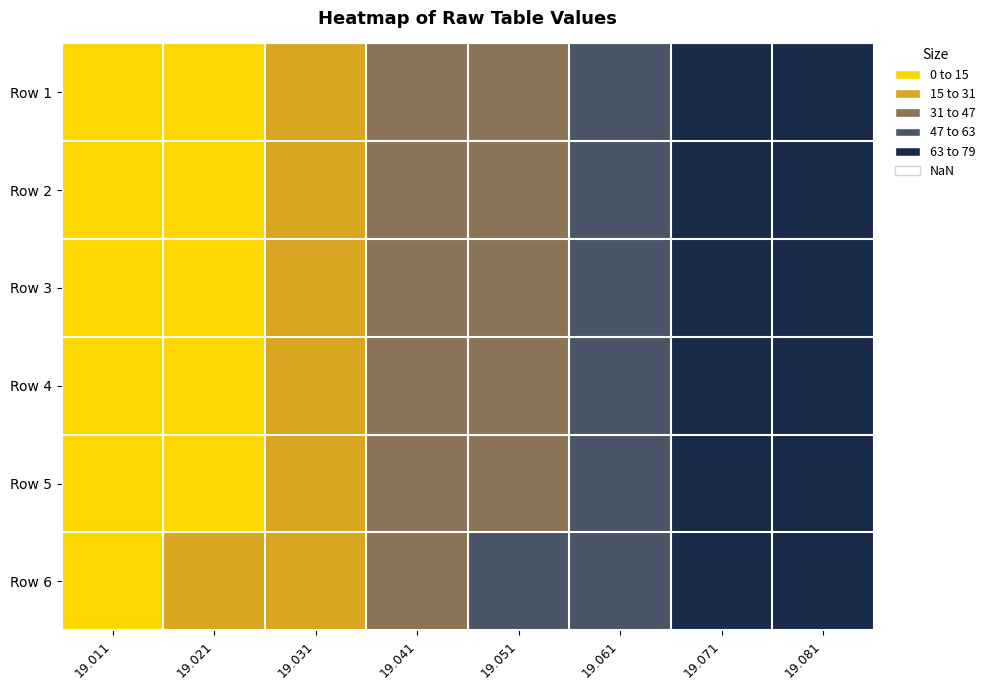

Reading left to right, extract all data points from this chart.

Row 1: 19.011=19.0	19.021=19.0	19.031=19.0	19.041=19.0	19.051=19.1	19.061=19.1	19.071=19.1	19.081=19.1
Row 2: 19.011=19.0	19.021=19.0	19.031=19.0	19.041=19.0	19.051=19.1	19.061=19.1	19.071=19.1	19.081=19.1
Row 3: 19.011=19.0	19.021=19.0	19.031=19.0	19.041=19.0	19.051=19.1	19.061=19.1	19.071=19.1	19.081=19.1
Row 4: 19.011=19.0	19.021=19.0	19.031=19.0	19.041=19.0	19.051=19.1	19.061=19.1	19.071=19.1	19.081=19.1
Row 5: 19.011=19.0	19.021=19.0	19.031=19.0	19.041=19.0	19.051=19.1	19.061=19.1	19.071=19.1	19.081=19.1
Row 6: 19.011=19.0	19.021=19.0	19.031=19.0	19.041=19.0	19.051=19.1	19.061=19.1	19.071=19.1	19.081=19.1